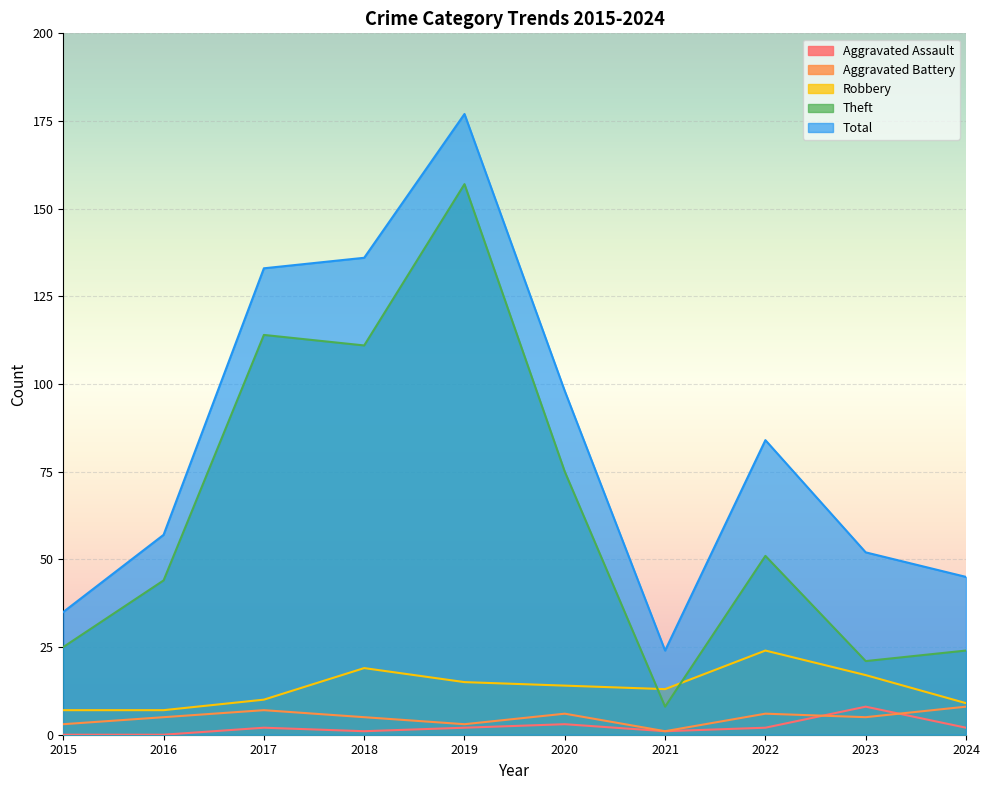

At which label does Robbery reach its peak?

2022